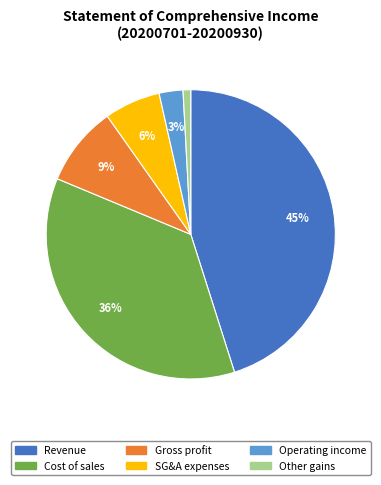

To the nearest percent, what is the average slice percentage?

17%